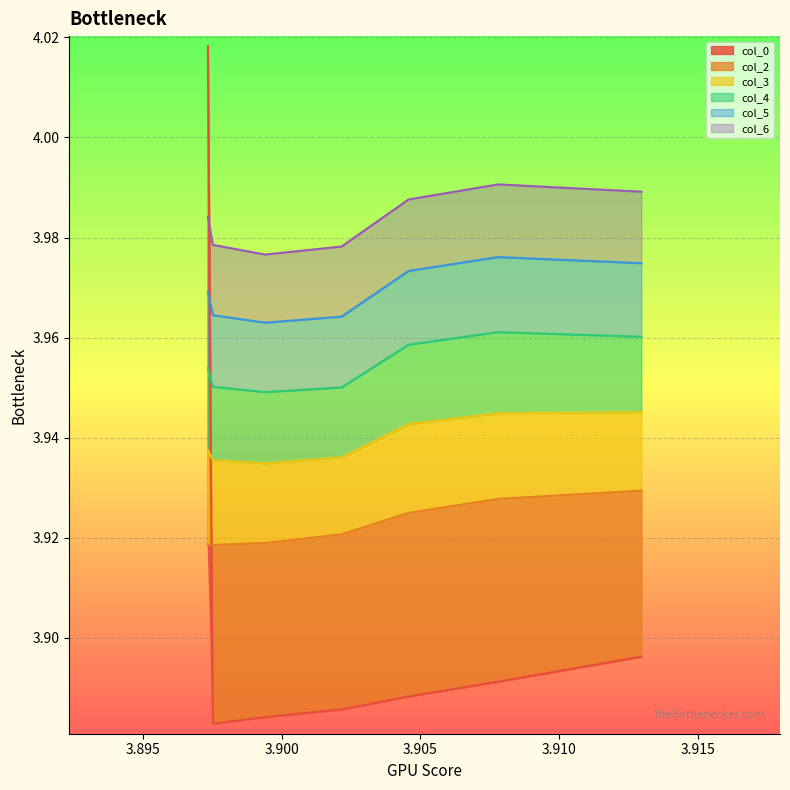

Which category has the highest value in the col_2 series?

3.9129735868216144